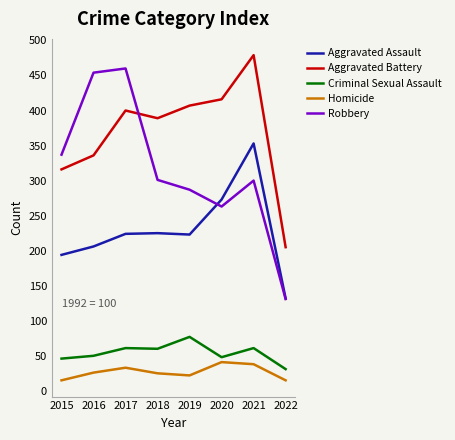

The Aggravated Battery series shows 205 at 2022. True or false?

True